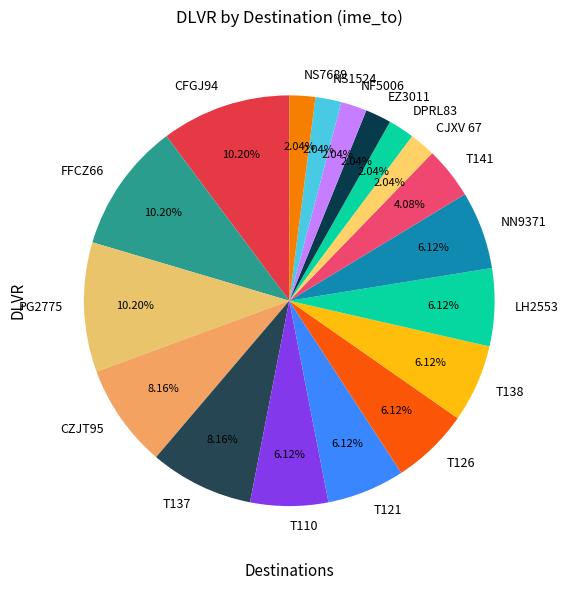

What is the ratio of the value at NN9371 to the value at CFGJ94?

0.6